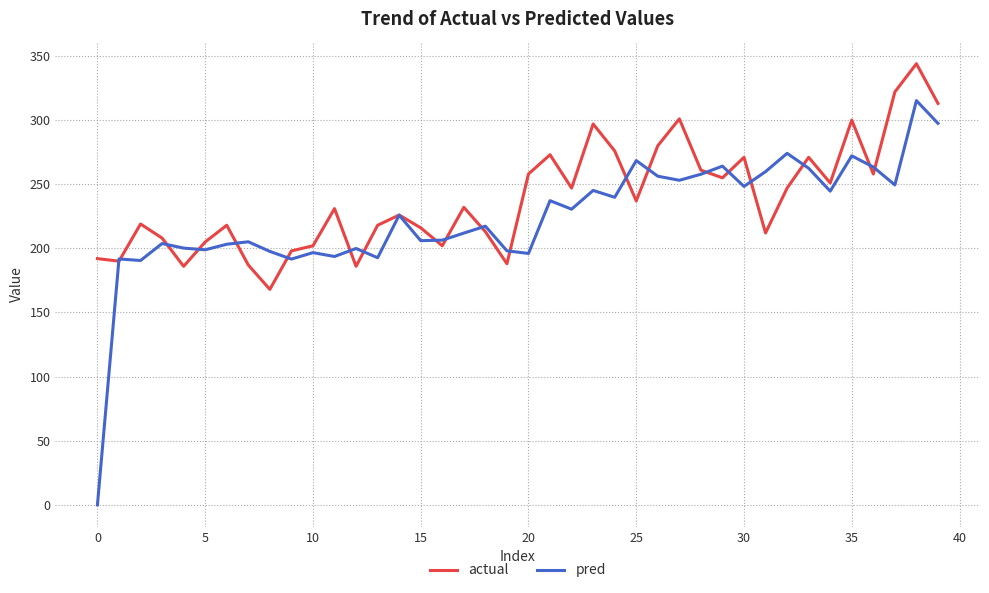

Which series has the widest spread of values?

pred